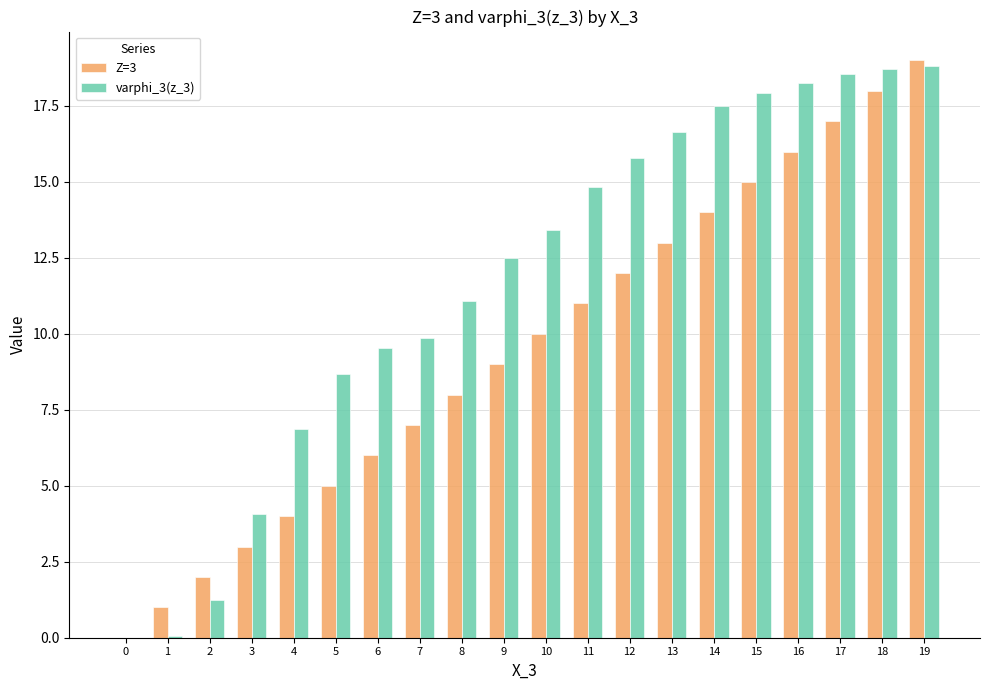

Where is varphi_3(z_3) nearest to the value 9?

5